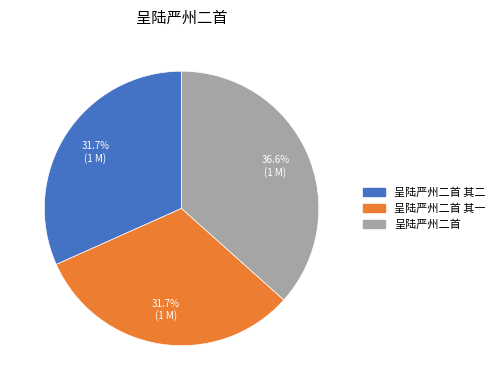

Is there any slice that represents more than half of the pie?

No